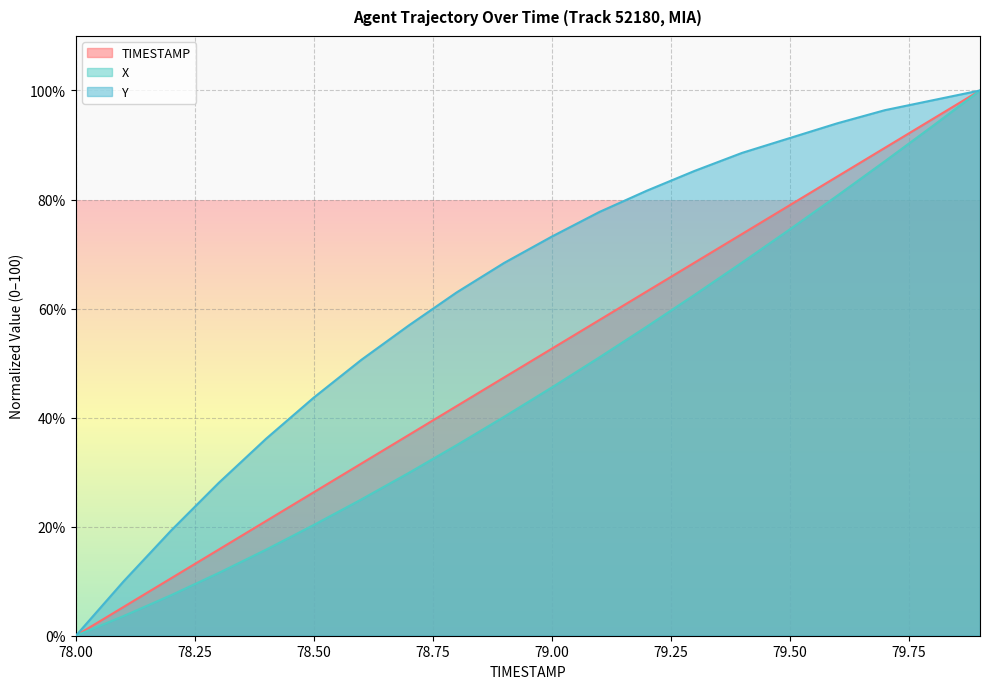

What is the sum of the Y values at 78.4 and 78.7?

93.1